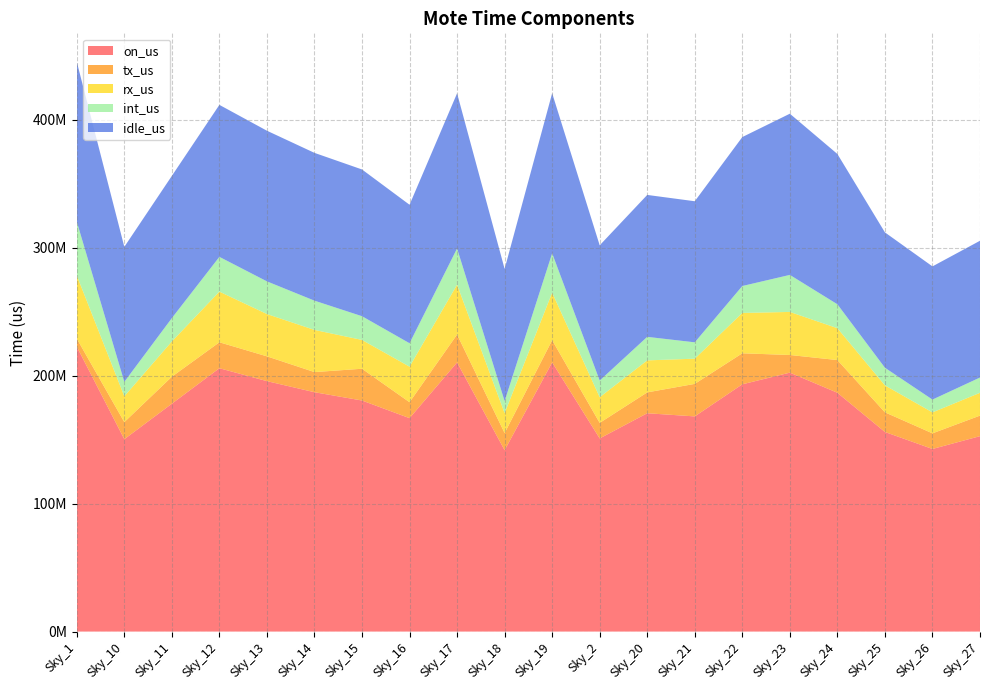

Reading left to right, extract all data points from this chart.

on_us: 222640549	150336839	178072296	205819778	195717366	187061928	180577366	166785331	210341168	141727552	210376472	150938912	170627506	168158628	193237220	202366970	186626906	155991759	142700129	152719322
tx_us: 6309929	13352951	21093412	20264692	19381097	15724082	24827609	12444812	21788777	13384326	17352253	12147089	16308088	25417865	24242755	13782114	25564575	15350933	12213740	16059750
rx_us: 49372606	20194197	27596060	39602282	33066636	32966368	22527601	27794050	38976149	15623980	37126774	20078081	25014772	19690689	31543214	33661142	24912610	21077457	16391672	17830018
int_us: 42021585	11258811	18216585	27159791	25524521	22862175	18526178	18313317	28274451	9377047	30762045	12999868	18378274	12784890	21032885	28936075	18685998	13766597	9998216	11934940
idle_us: 124936429	105530880	111166239	118793013	117745112	115509303	114695978	108233152	121301791	103342199	125135400	105713874	110926372	110265184	116418366	125987639	117463723	105796772	104096501	106894614